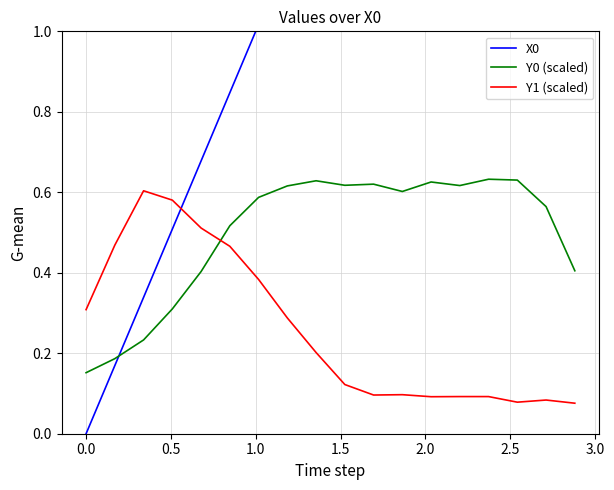

True or false: Y0 (scaled) and Y1 (scaled) cross at least once.

True